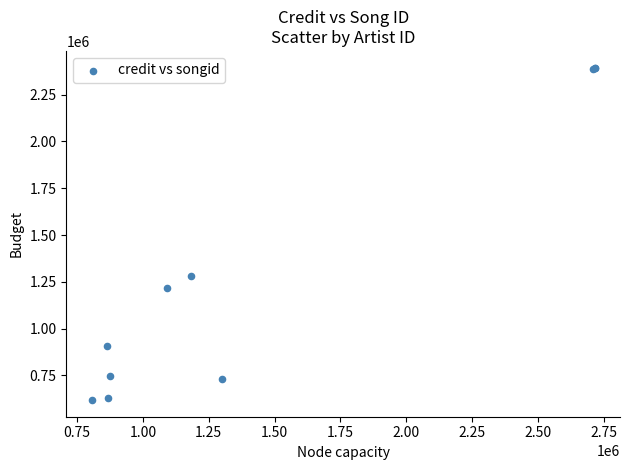

What Y value in the scatter plot is closest to 1506374?

1278885